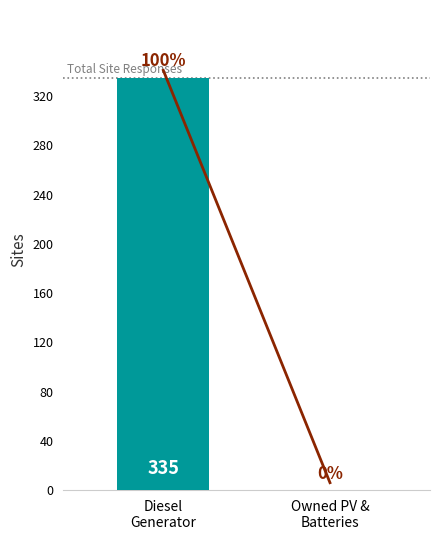

What is the change in value from Diesel
Generator to Owned PV &
Batteries?

-335